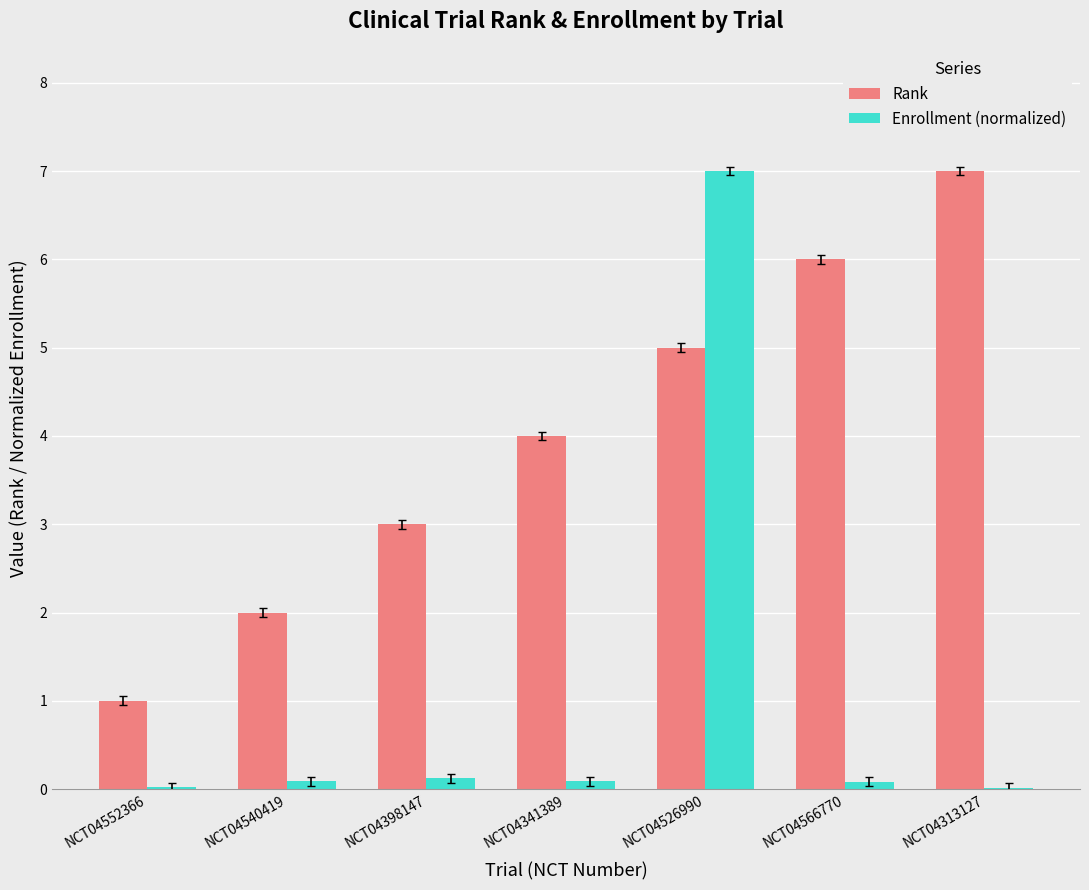

Which series has the largest range (max minus min)?

Enrollment (normalized)